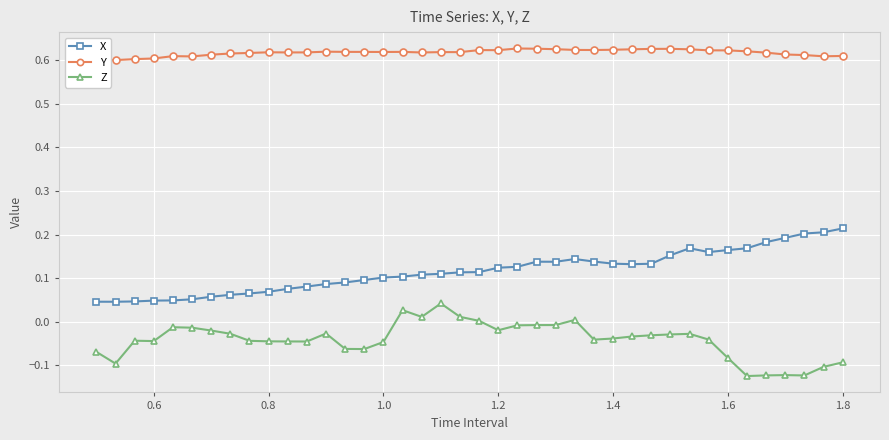

True or false: X has more than 0 points higher than both neighbors.

True